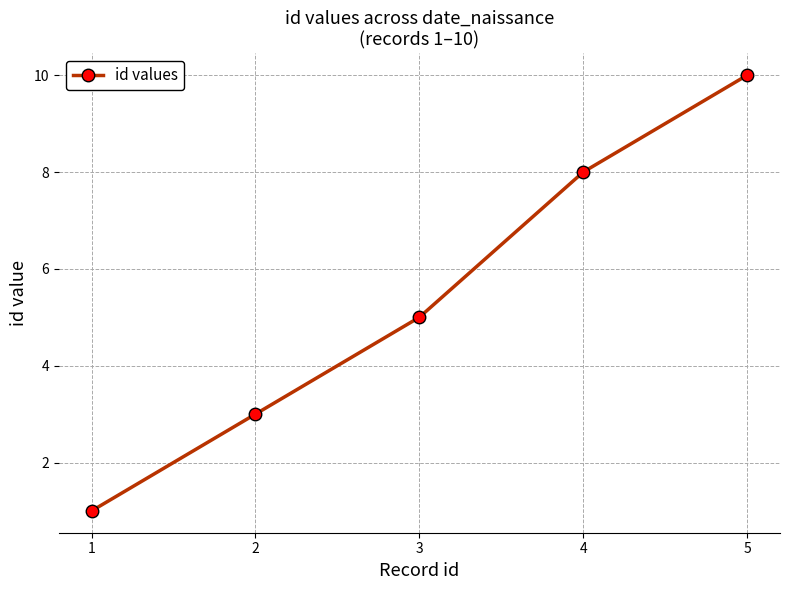

True or false: there are more than 2 points higher than both neighbors.

False